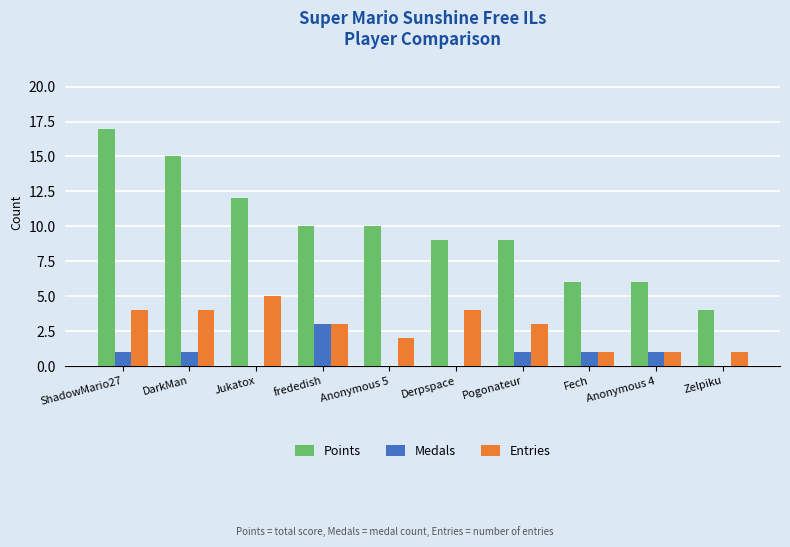

What value does the Medals series have at DarkMan?

1